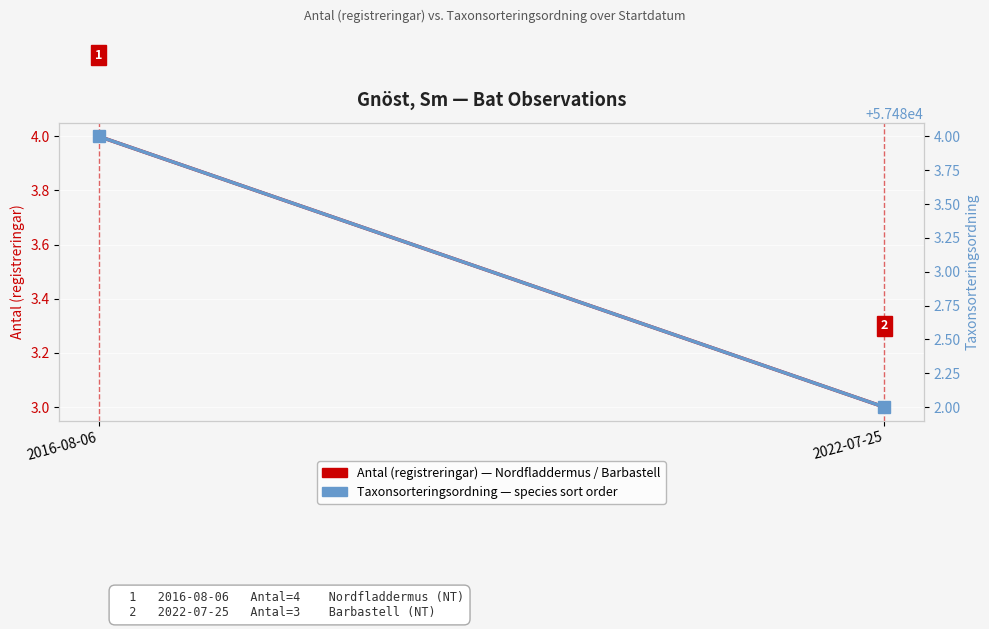

Which series changed the most between 2016-08-06 and 2022-07-25?

Taxonsorteringsordning